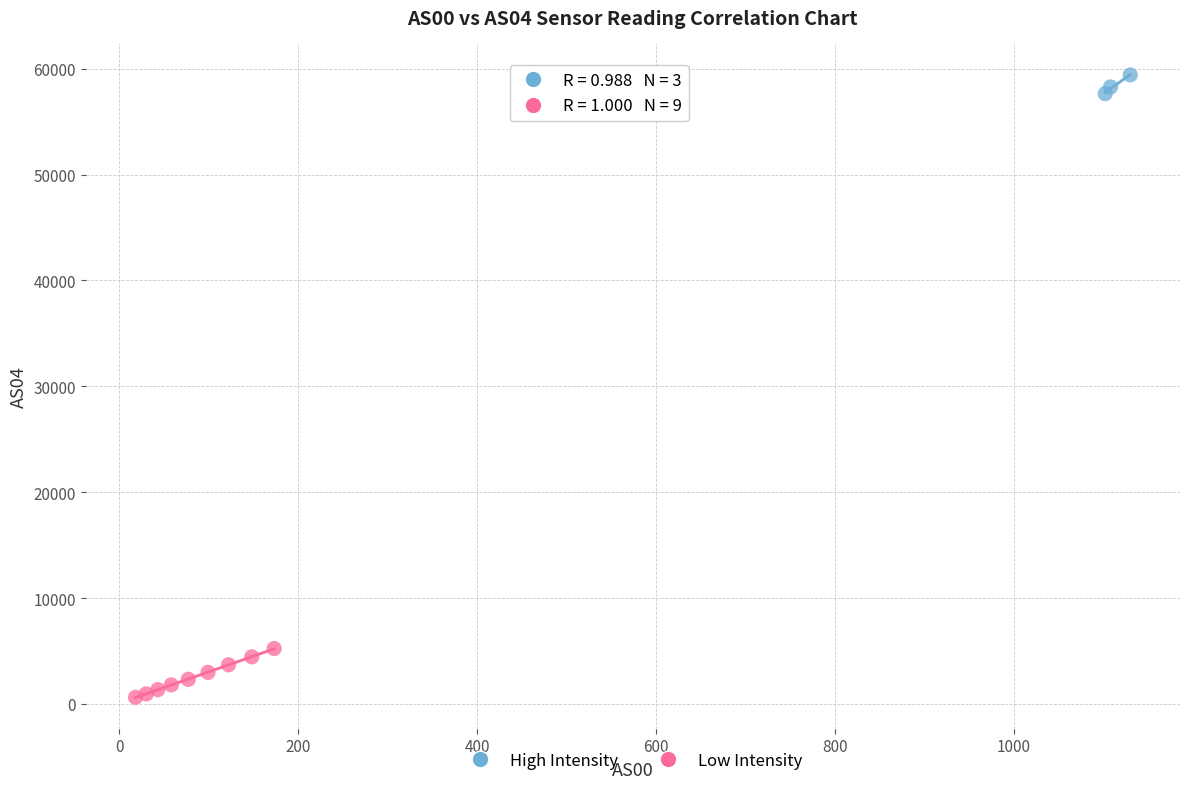

Which series contains the lowest Y value?

Low Intensity